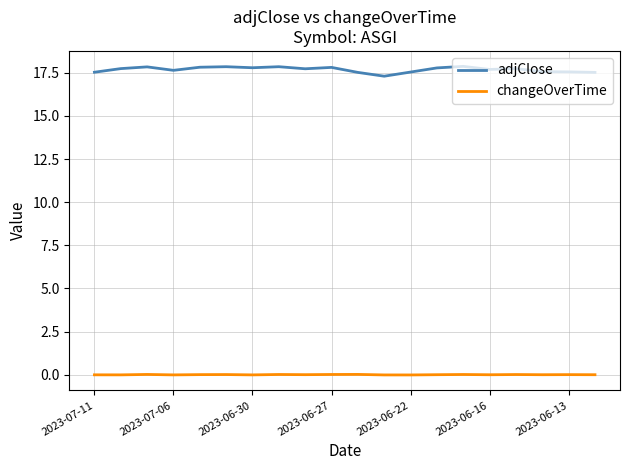

What is the difference between the maximum and minimum values in the adjClose series?

0.6